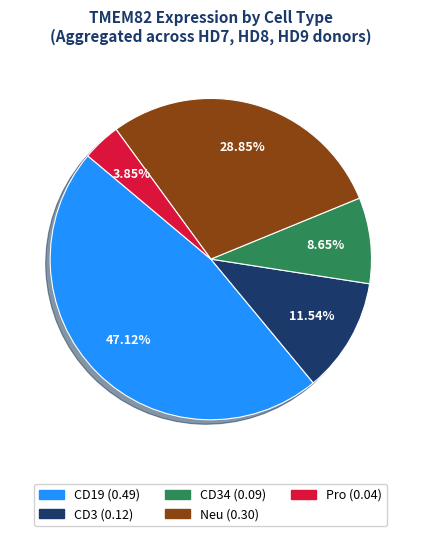

Count the number of slices in the pie.

5